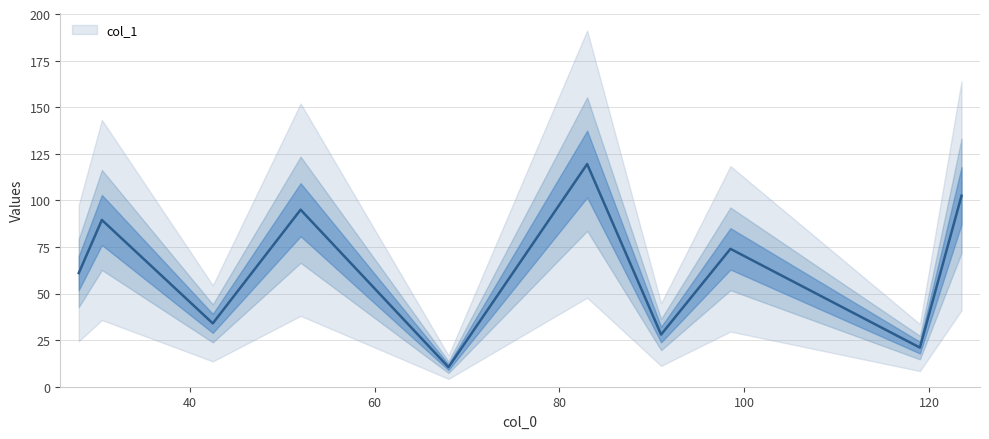

The chart shows a value of 21.2 at 42.5. True or false?

False